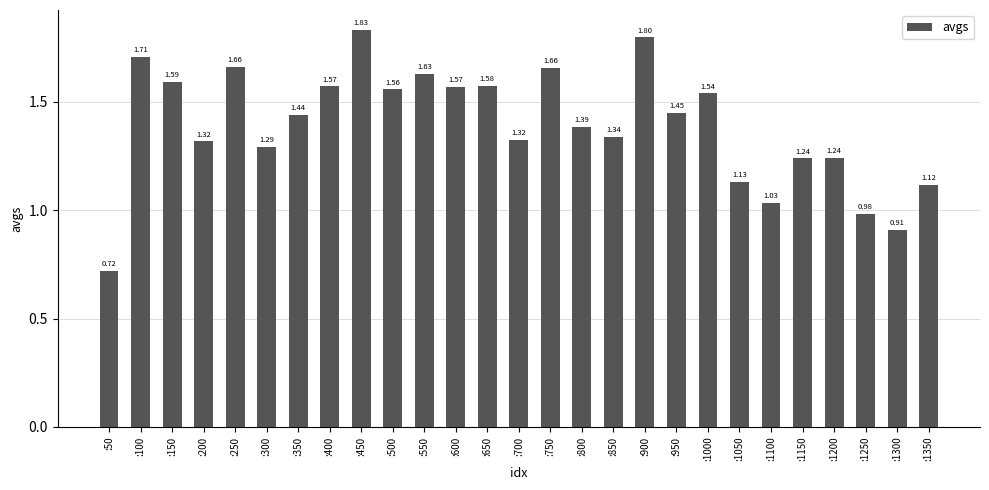

The value at :1050 is 1.5. True or false?

False